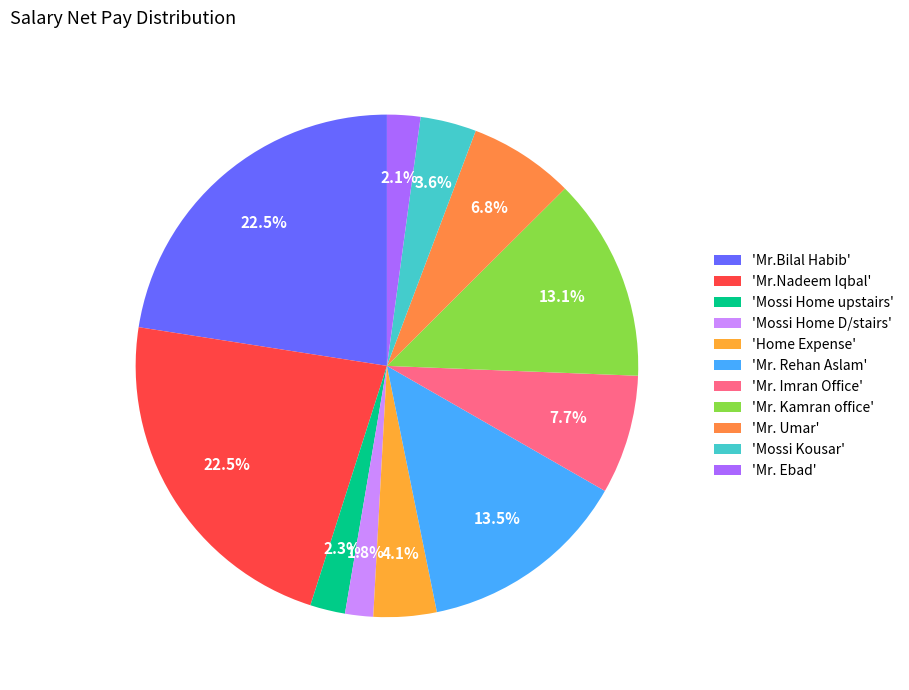

Count the number of slices in the pie.

11